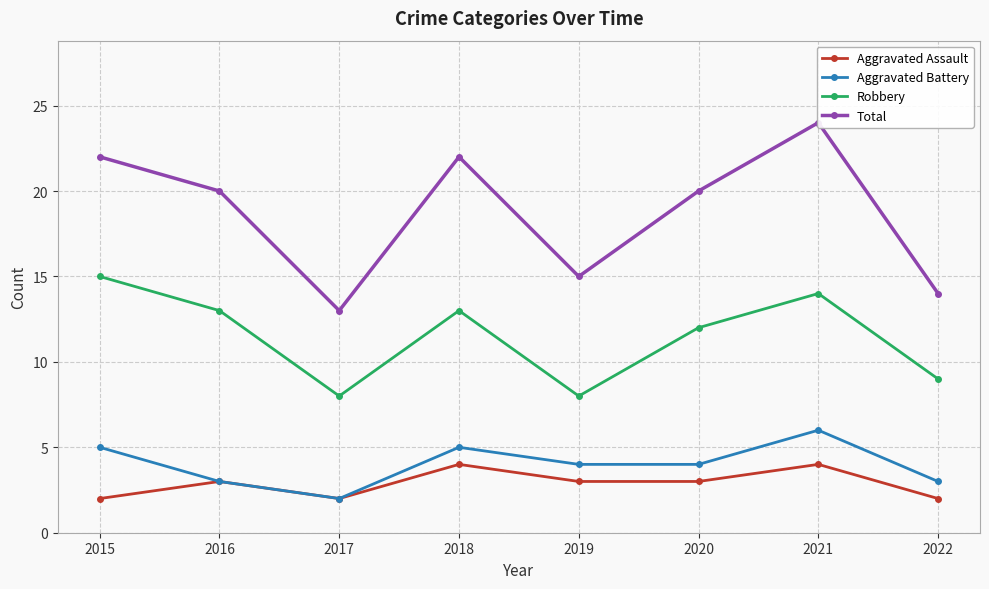

What is the highest value of the Robbery series?

15